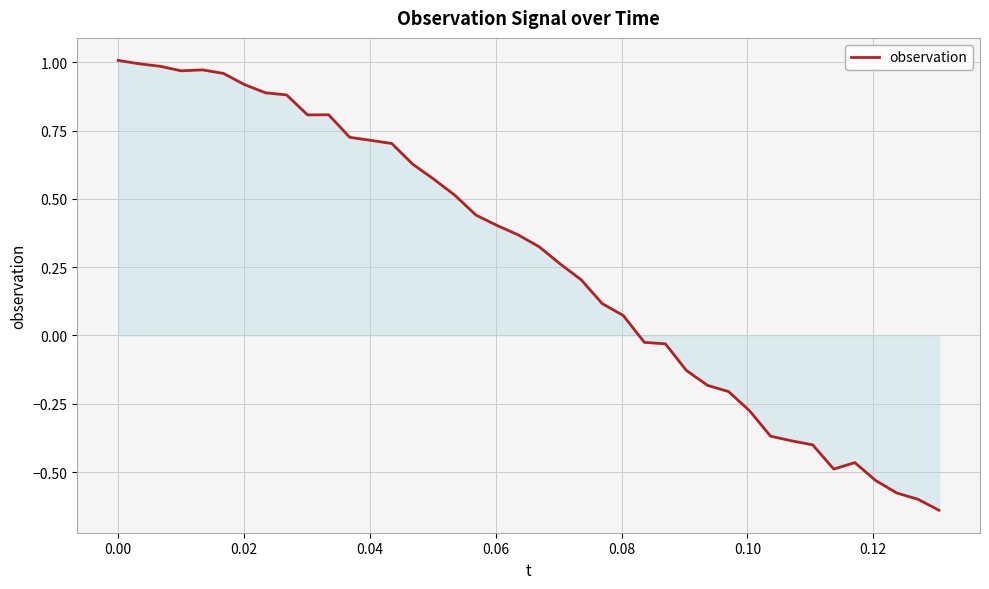

What is the difference between the maximum and minimum values?

1.6